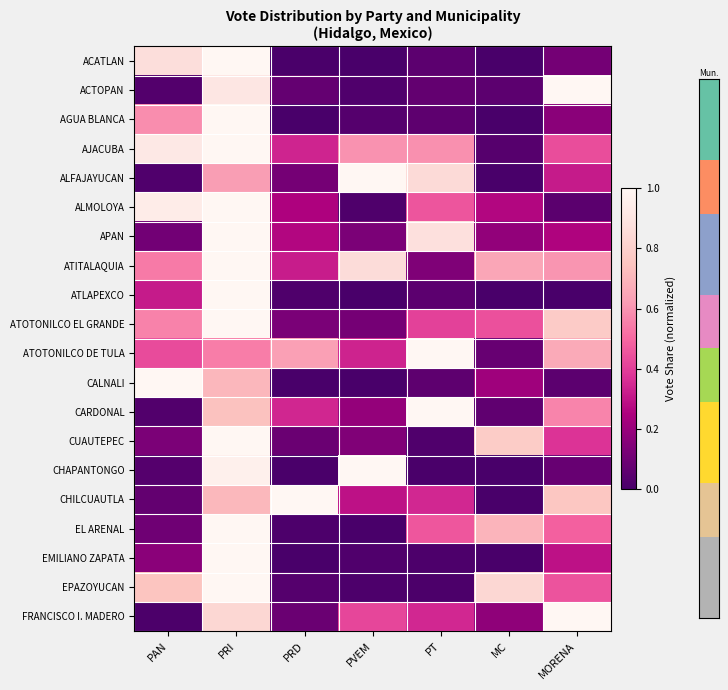

Reading right to left, extract all data points from this chart.

ACATLAN: MORENA=0.1	MC=0.0	PT=0.1	PVEM=0.0	PRD=0.0	PRI=1.0	PAN=0.9
ACTOPAN: MORENA=1.0	MC=0.1	PT=0.1	PVEM=0.0	PRD=0.1	PRI=0.9	PAN=0.0
AGUA BLANCA: MORENA=0.2	MC=0.0	PT=0.1	PVEM=0.0	PRD=0.0	PRI=1.0	PAN=0.6
AJACUBA: MORENA=0.4	MC=0.0	PT=0.6	PVEM=0.6	PRD=0.3	PRI=1.0	PAN=0.9
ALFAJAYUCAN: MORENA=0.3	MC=0.0	PT=0.8	PVEM=1.0	PRD=0.1	PRI=0.6	PAN=0.0
ALMOLOYA: MORENA=0.0	MC=0.3	PT=0.5	PVEM=0.0	PRD=0.3	PRI=1.0	PAN=0.9
APAN: MORENA=0.3	MC=0.2	PT=0.9	PVEM=0.1	PRD=0.3	PRI=1.0	PAN=0.1
ATITALAQUIA: MORENA=0.6	MC=0.7	PT=0.1	PVEM=0.9	PRD=0.3	PRI=1.0	PAN=0.5
ATLAPEXCO: MORENA=0.0	MC=0.0	PT=0.1	PVEM=0.0	PRD=0.0	PRI=1.0	PAN=0.3
ATOTONILCO EL GRANDE: MORENA=0.8	MC=0.4	PT=0.4	PVEM=0.1	PRD=0.1	PRI=1.0	PAN=0.6
ATOTONILCO DE TULA: MORENA=0.7	MC=0.1	PT=1.0	PVEM=0.3	PRD=0.6	PRI=0.5	PAN=0.4
CALNALI: MORENA=0.1	MC=0.2	PT=0.1	PVEM=0.0	PRD=0.0	PRI=0.7	PAN=1.0
CARDONAL: MORENA=0.6	MC=0.1	PT=1.0	PVEM=0.2	PRD=0.3	PRI=0.7	PAN=0.0
CUAUTEPEC: MORENA=0.4	MC=0.8	PT=0.0	PVEM=0.1	PRD=0.1	PRI=1.0	PAN=0.1
CHAPANTONGO: MORENA=0.1	MC=0.0	PT=0.0	PVEM=1.0	PRD=0.0	PRI=1.0	PAN=0.0
CHILCUAUTLA: MORENA=0.8	MC=0.0	PT=0.3	PVEM=0.3	PRD=1.0	PRI=0.7	PAN=0.1
EL ARENAL: MORENA=0.5	MC=0.7	PT=0.5	PVEM=0.0	PRD=0.0	PRI=1.0	PAN=0.1
EMILIANO ZAPATA: MORENA=0.3	MC=0.0	PT=0.0	PVEM=0.0	PRD=0.0	PRI=1.0	PAN=0.2
EPAZOYUCAN: MORENA=0.5	MC=0.8	PT=0.0	PVEM=0.0	PRD=0.0	PRI=1.0	PAN=0.8
FRANCISCO I. MADERO: MORENA=1.0	MC=0.2	PT=0.3	PVEM=0.4	PRD=0.1	PRI=0.8	PAN=0.0